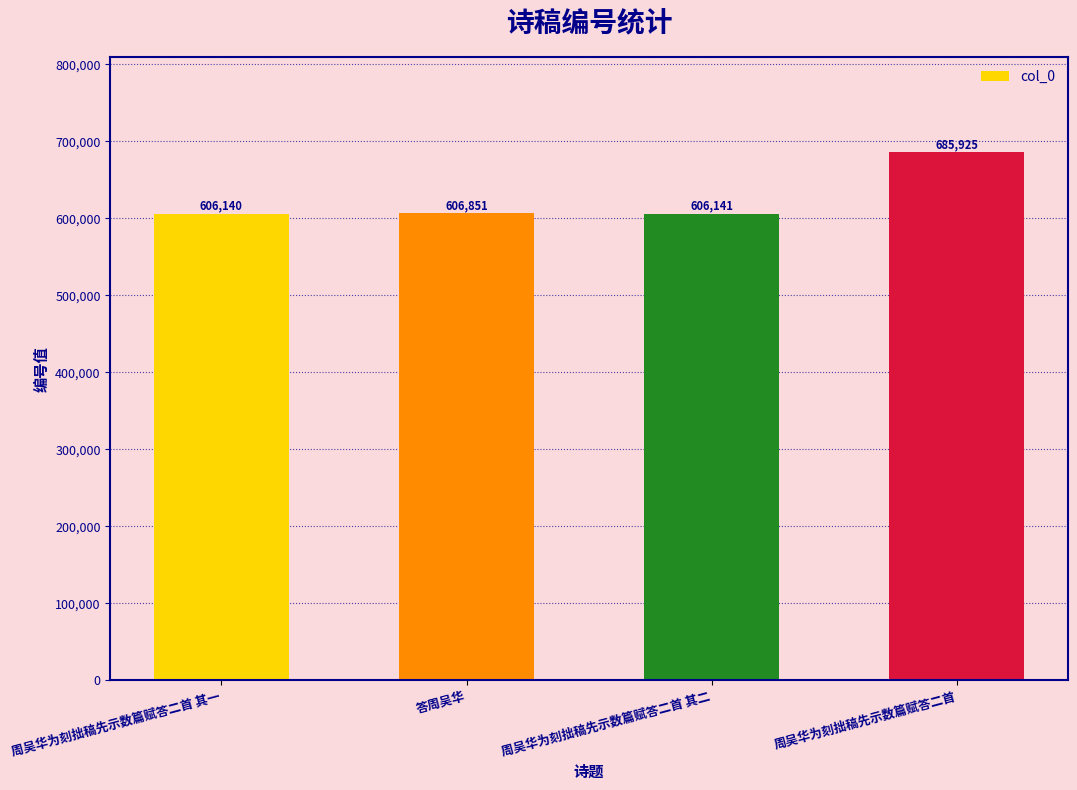

What is the approximate value at 周吴华为刻拙稿先示数篇赋答二首, to the nearest 100?

685900